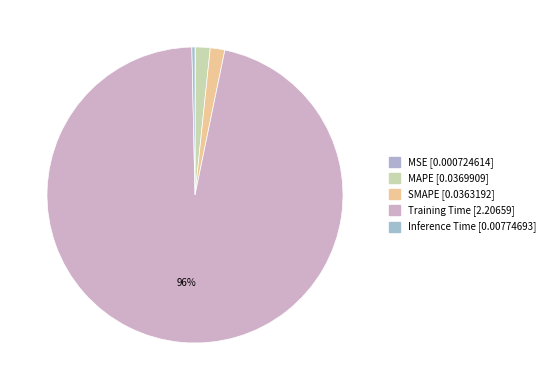

Combined, what portion of the pie is SMAPE and Inference Time?

1.9%